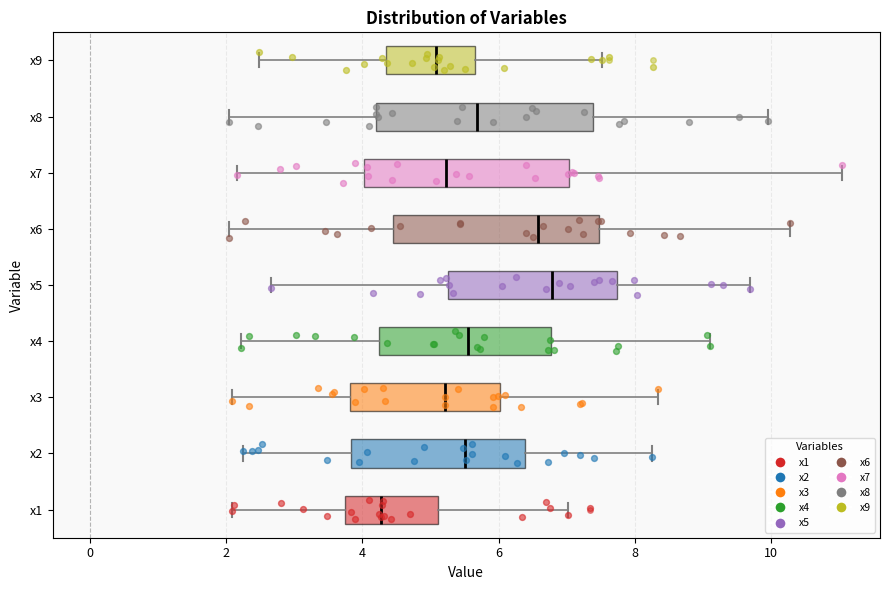

Which box has the furthest to the right median line?

x5